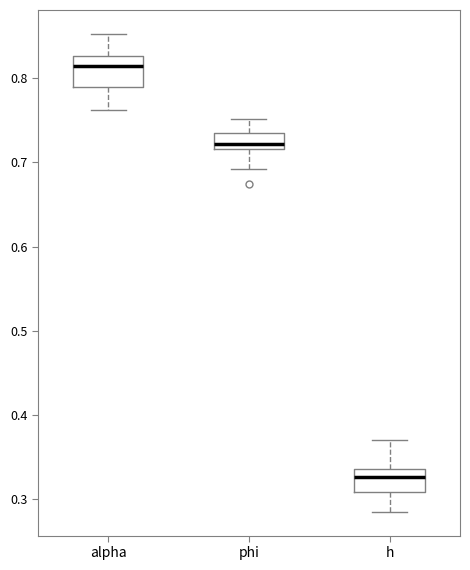

Reading left to right, transcribe this box plot: for each box, give where its median line is, the range the box spans, and where its two whiskers end, as read against the y-axis. The values are not printed on the chart, so give them approximately, as read against the axis.

alpha: median 0.81, box 0.79 to 0.83, whiskers 0.76 to 0.85
phi: median 0.72 (just above the box's lower edge), box 0.72 to 0.73, whiskers 0.69 to 0.75
h: median 0.33, box 0.31 to 0.34, whiskers 0.29 to 0.37